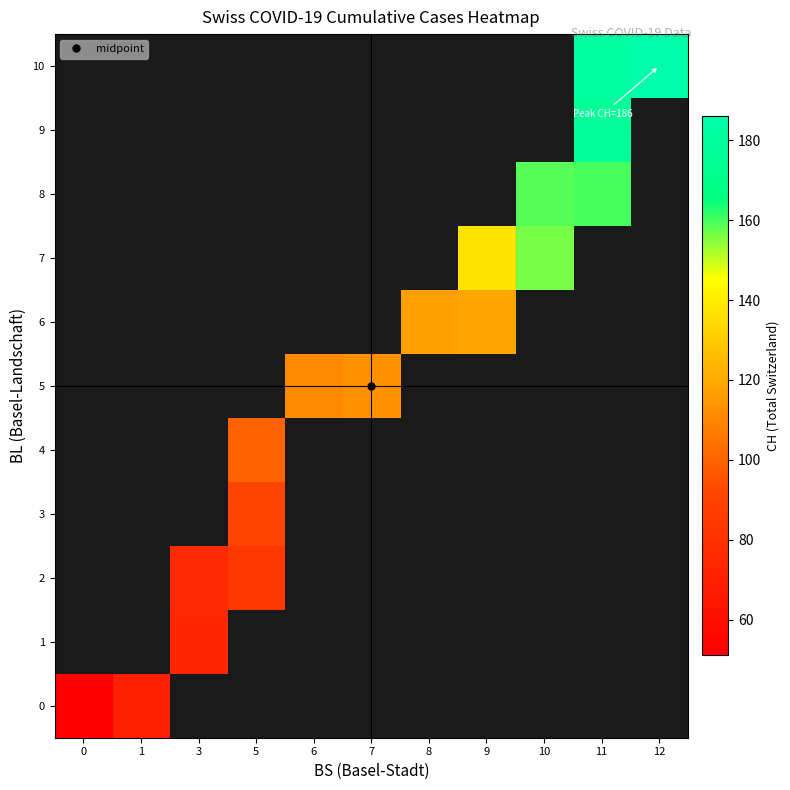

List the labels in order of 10 value, smallest first.

0, 1, 3, 5, 6, 7, 8, 9, 10, 11, 12